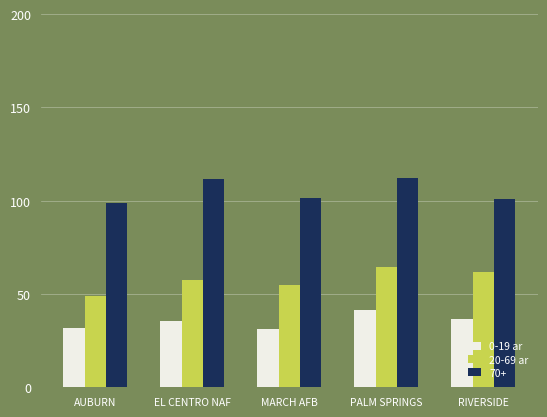

What is the difference between the maximum and second lowest values in the 0-19 ar series?

9.2